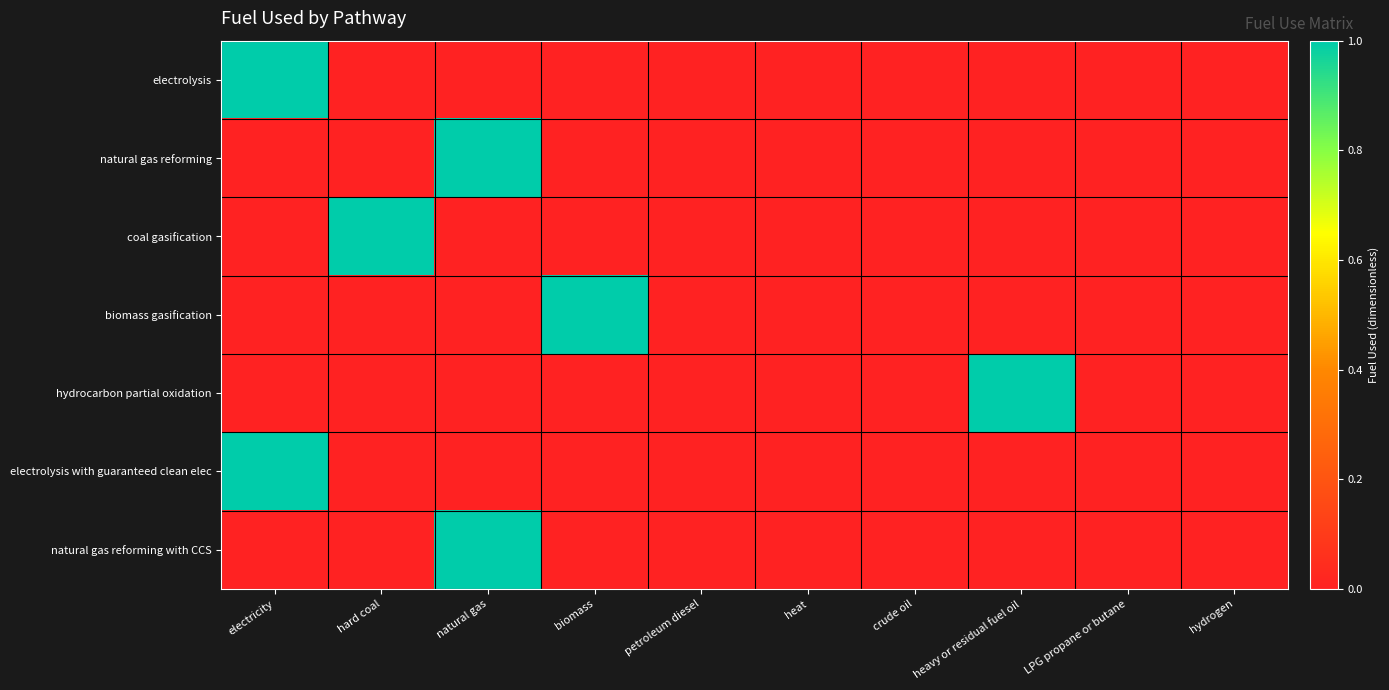

Rank the series at hydrogen from lowest to highest value.

electrolysis, natural gas reforming, coal gasification, biomass gasification, hydrocarbon partial oxidation, electrolysis with guaranteed clean elec, natural gas reforming with CCS